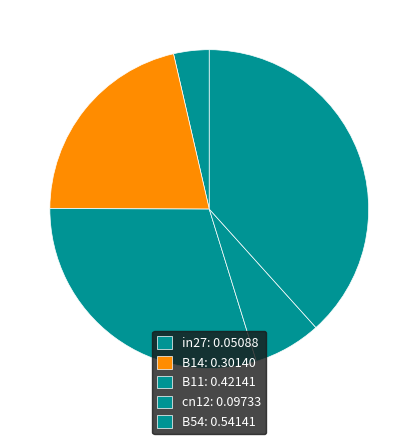

Which slice is the smallest?

in27